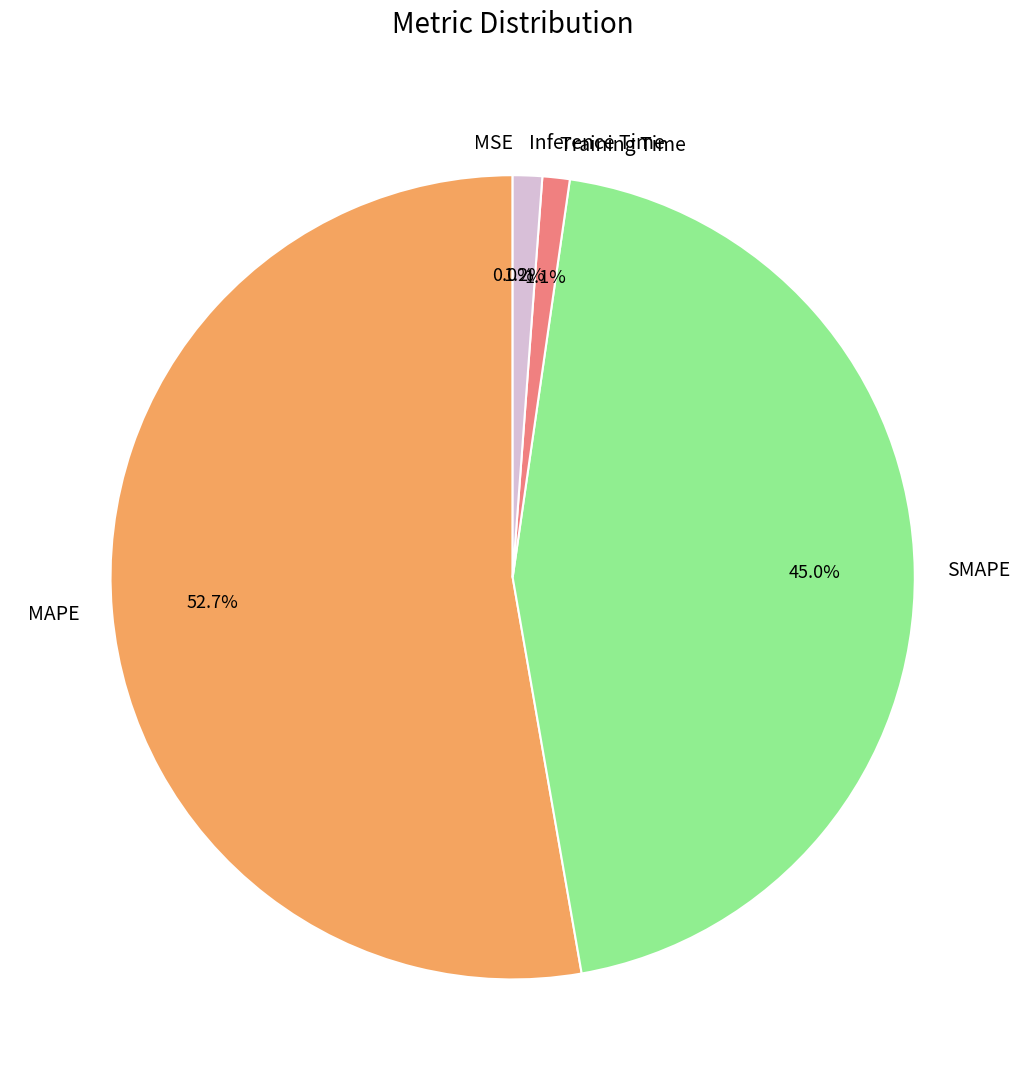

To the nearest percent, what percentage of the pie is SMAPE?

45%